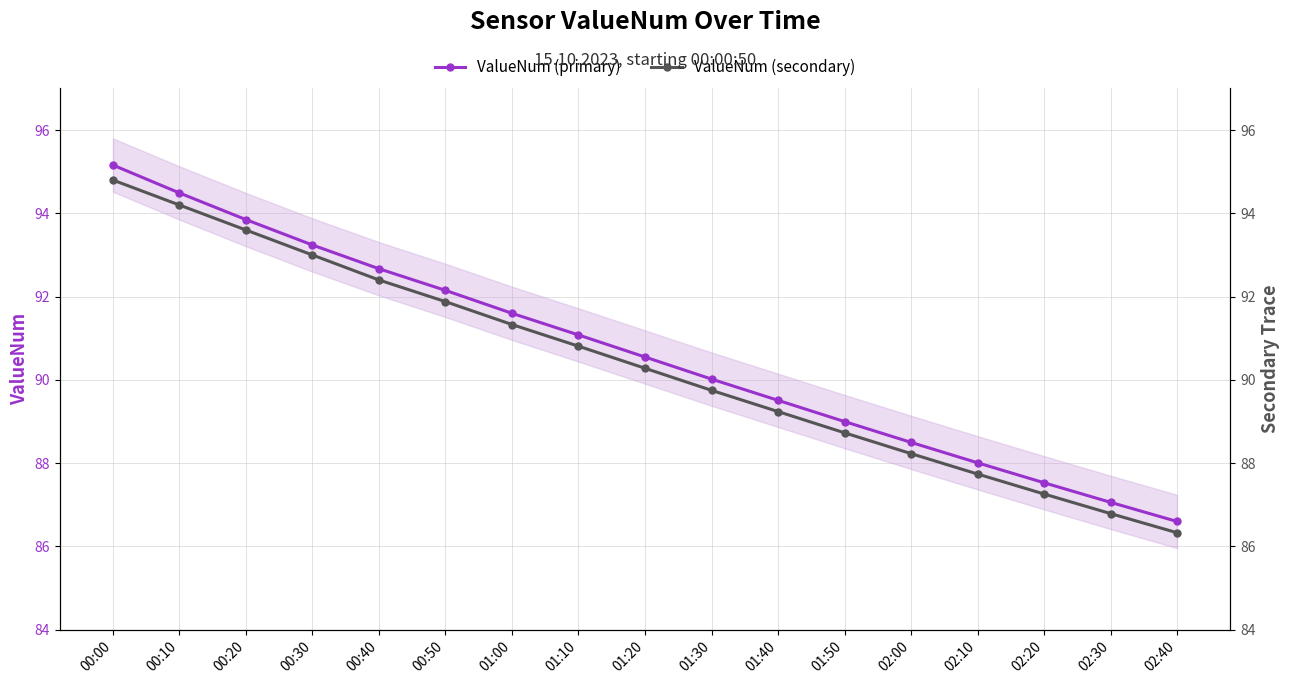

The ValueNum (primary) series shows 89.5 at 01:40. True or false?

True